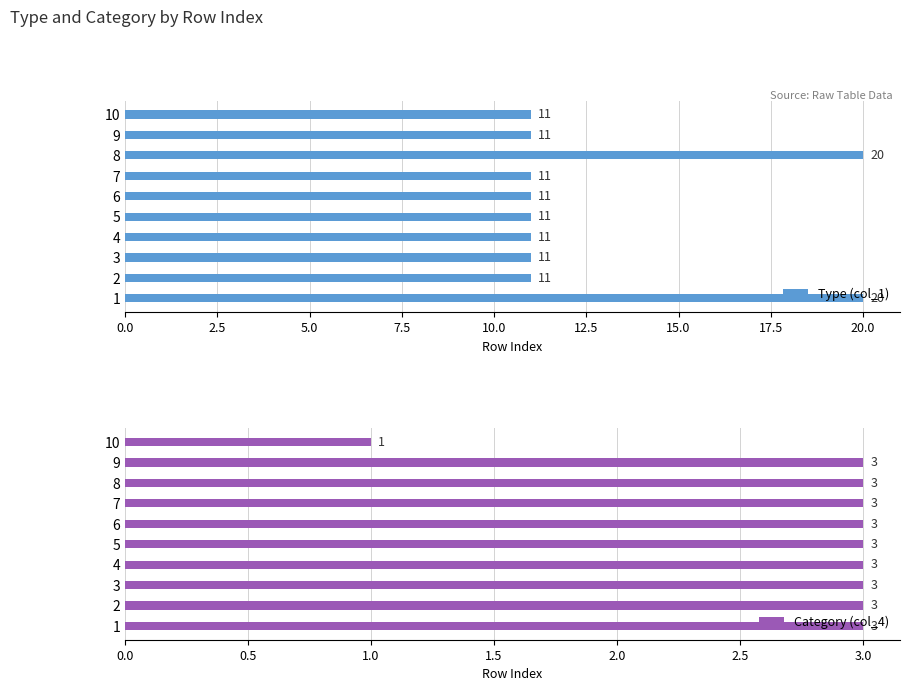

What is the maximum value for Category (col_4)?

3